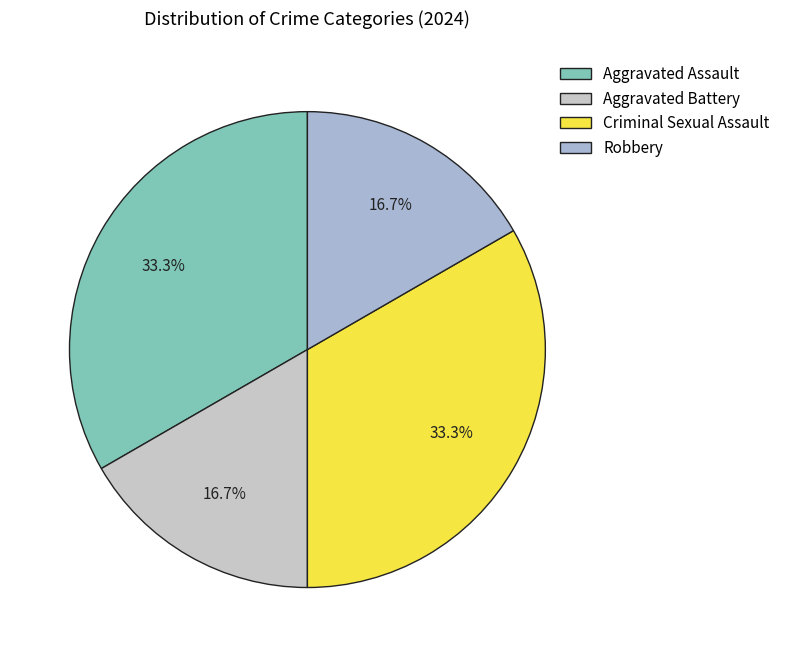

What percentage is the Criminal Sexual Assault slice, to the nearest percent?

33%